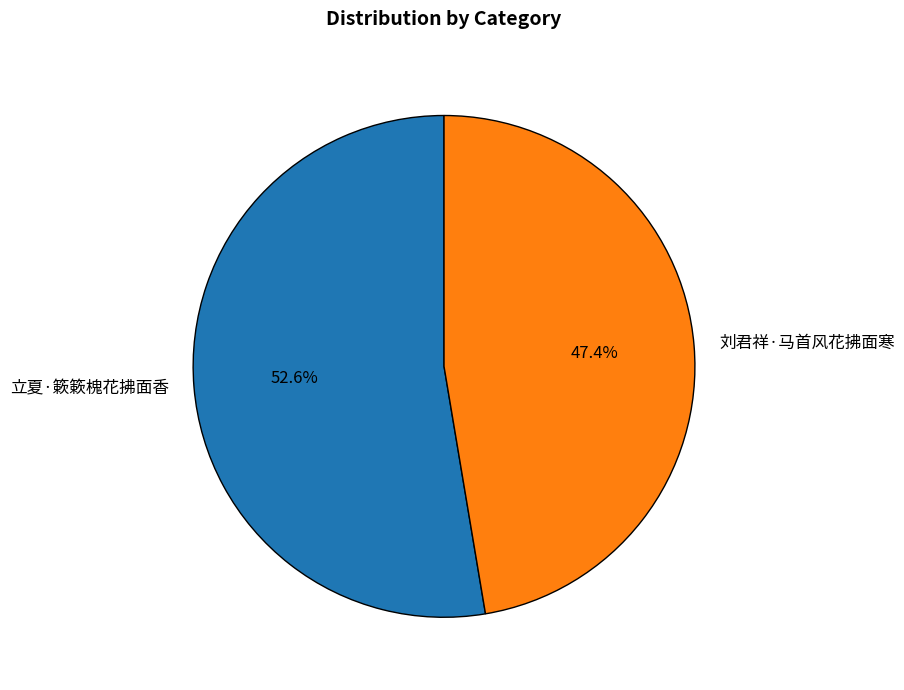

Count the number of slices in the pie.

2